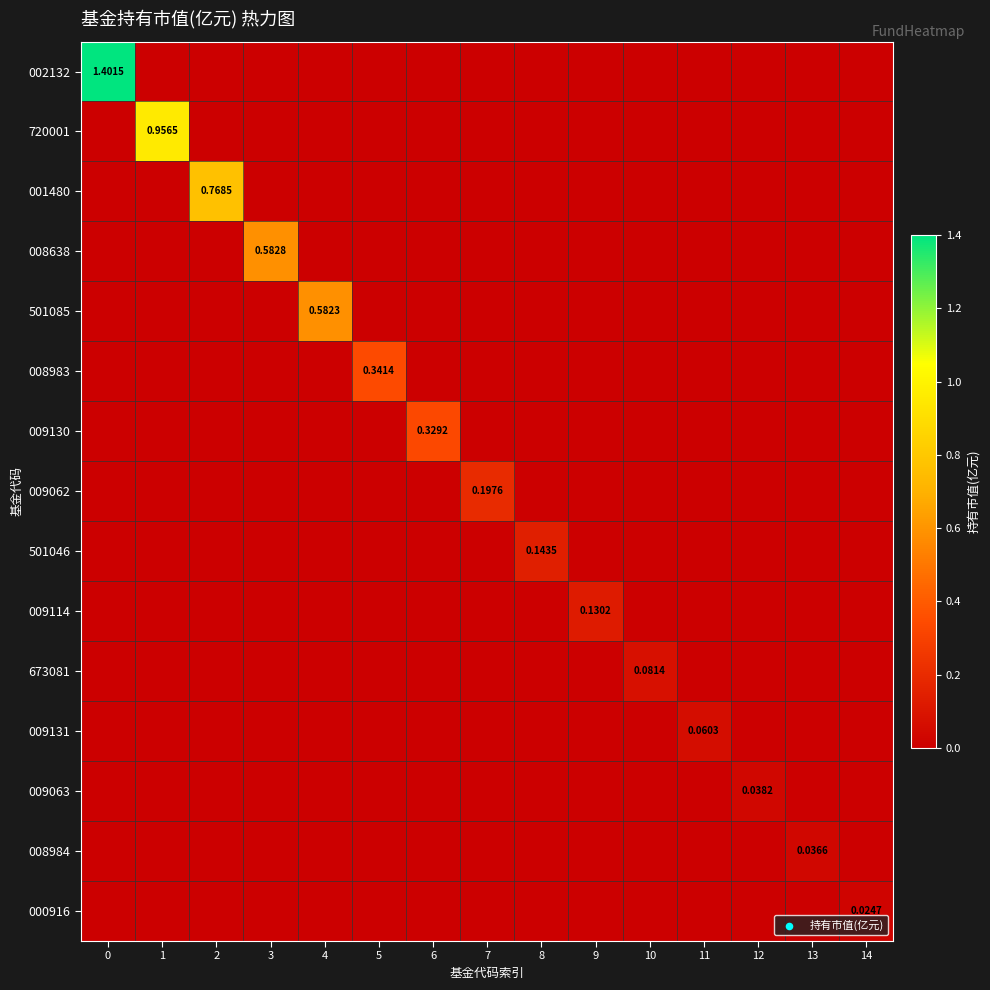

Between 2 and 11, which series saw the biggest shift?

001480